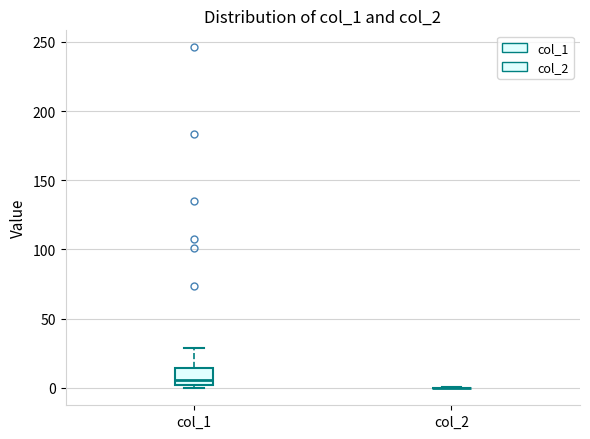

Comparing the boxes themselves (not the whiskers), which one is the tallest?

col_1